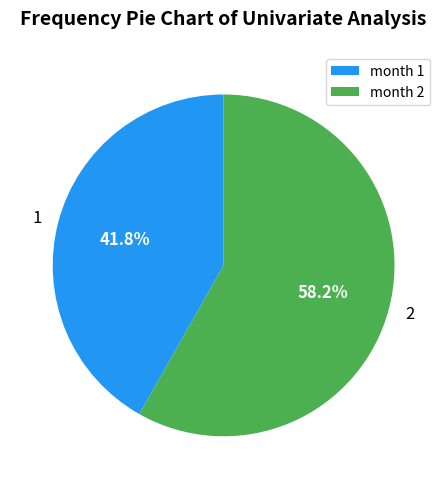

Which category accounts for the majority?

month 2